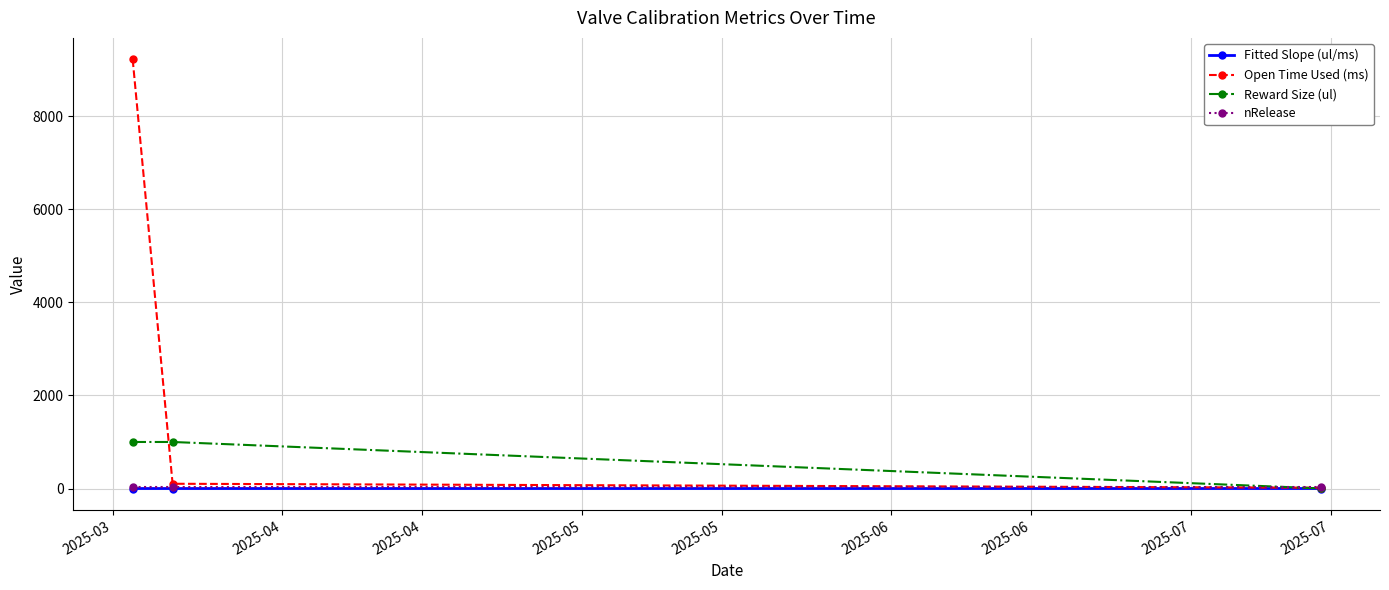

Does the chart display data point markers on the line(s)?

Yes